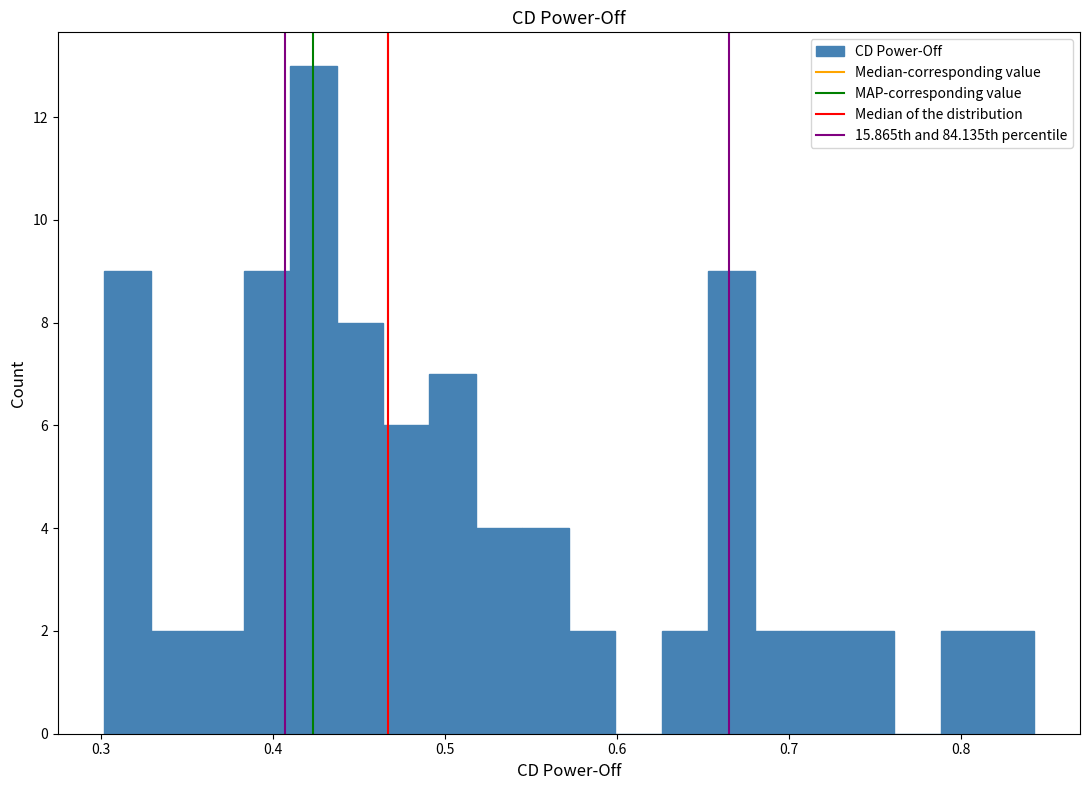

Around what value on the x-axis is the tallest bar? Give the approximate position of its centre, as read against the axis.

0.42